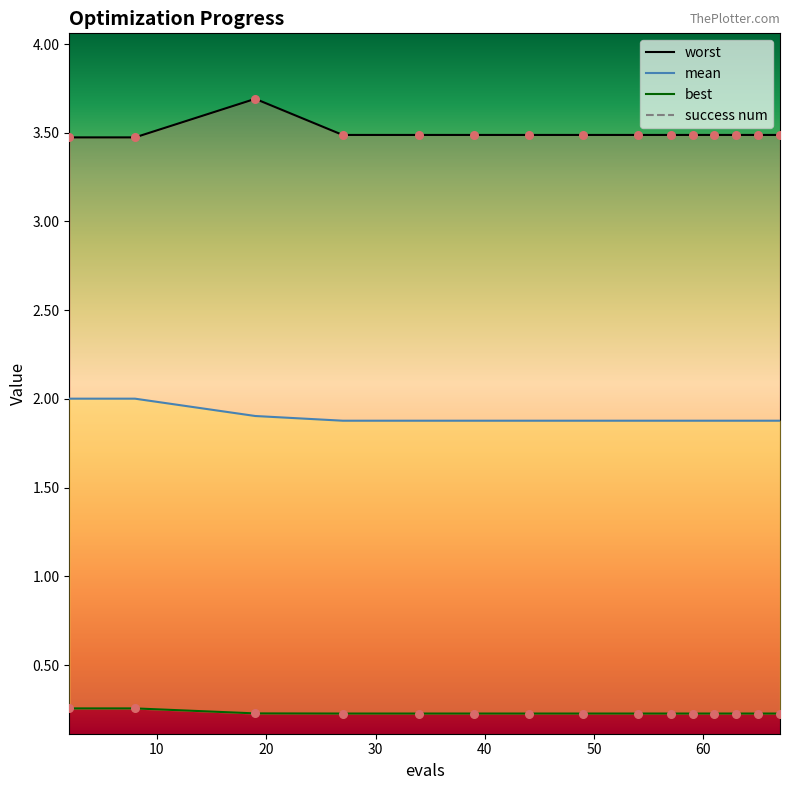

Which series has the largest total across all categories?

worst